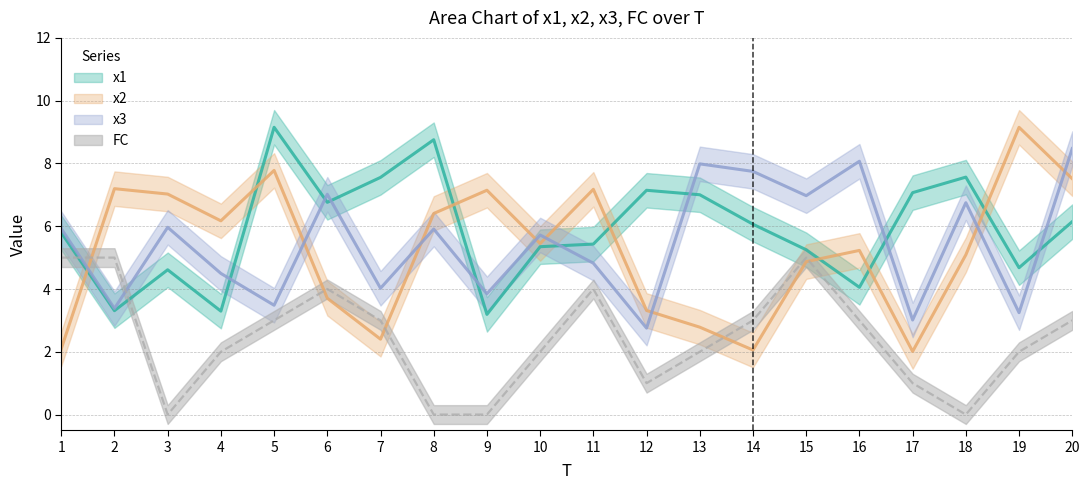

List the series in order of their peak value, highest first.

x1, x2, x3, FC